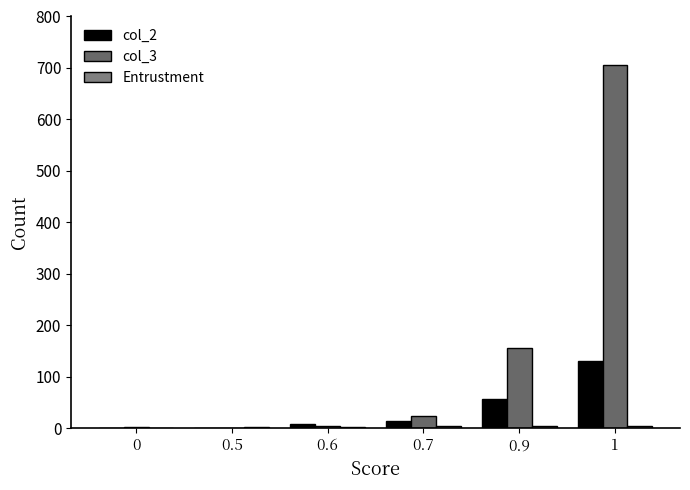

How many groups of bars are there?

6